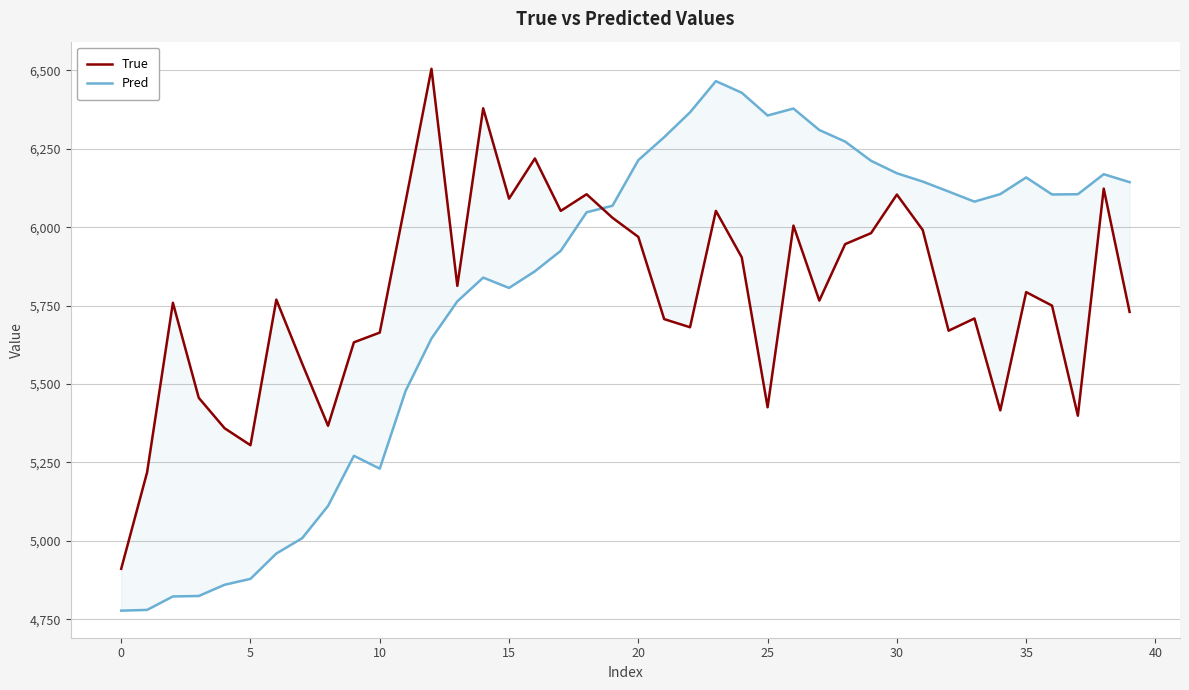

The value of Pred at 17 is 5924.7. True or false?

True